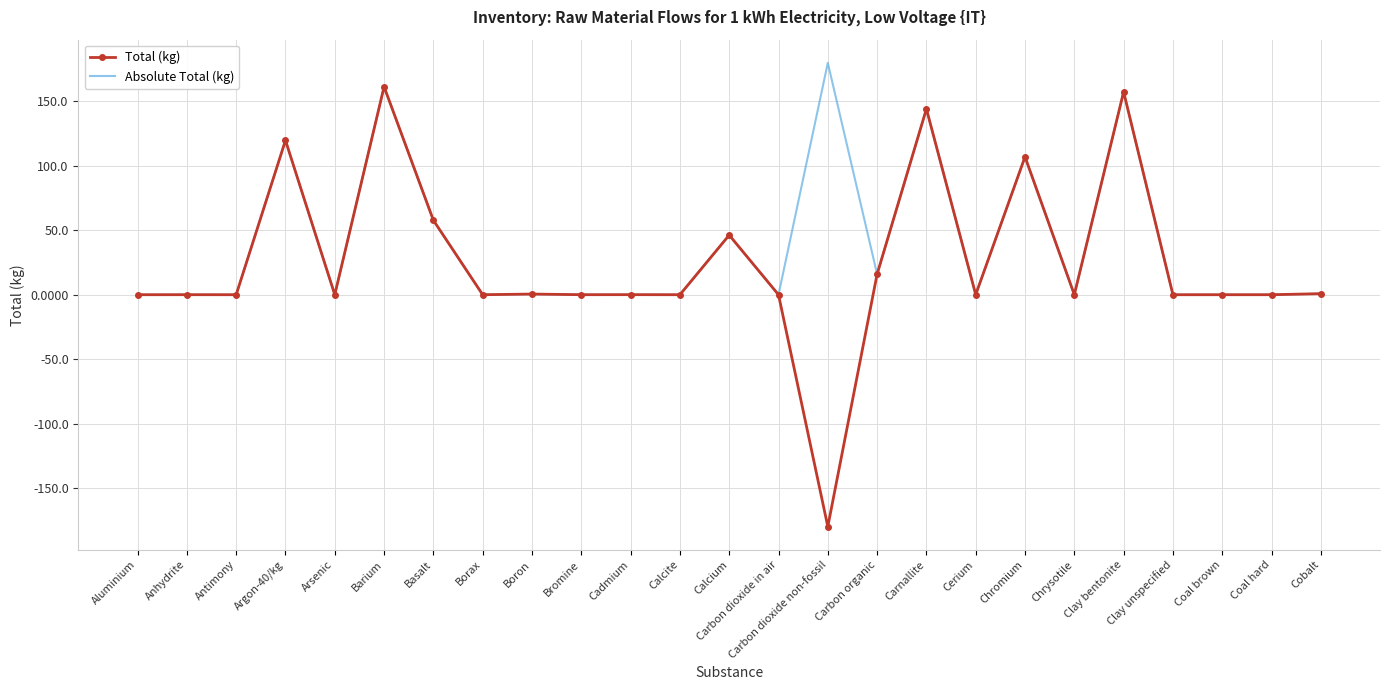

Is it true that Absolute Total (kg) equals 0.8 at Cobalt?

True